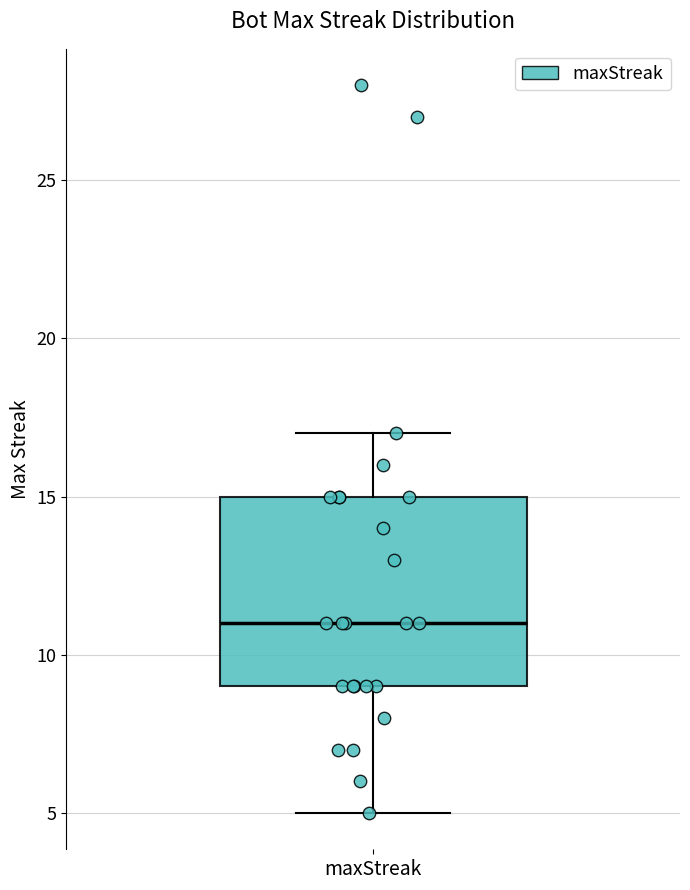

Where does the lower whisker of the box for maxStreak end on the y-axis? The values are not printed on the chart, so give them approximately, as read against the axis.

5